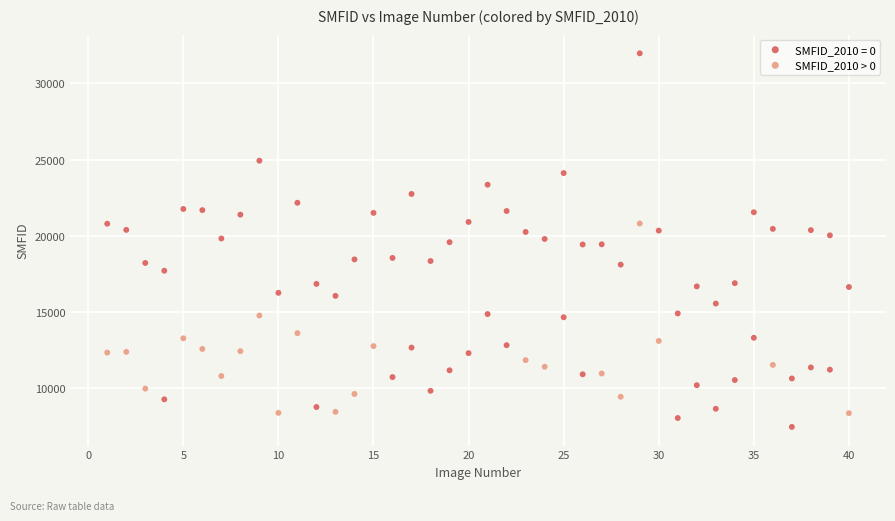

Which series has the widest spread of Y values?

SMFID_2010 = 0